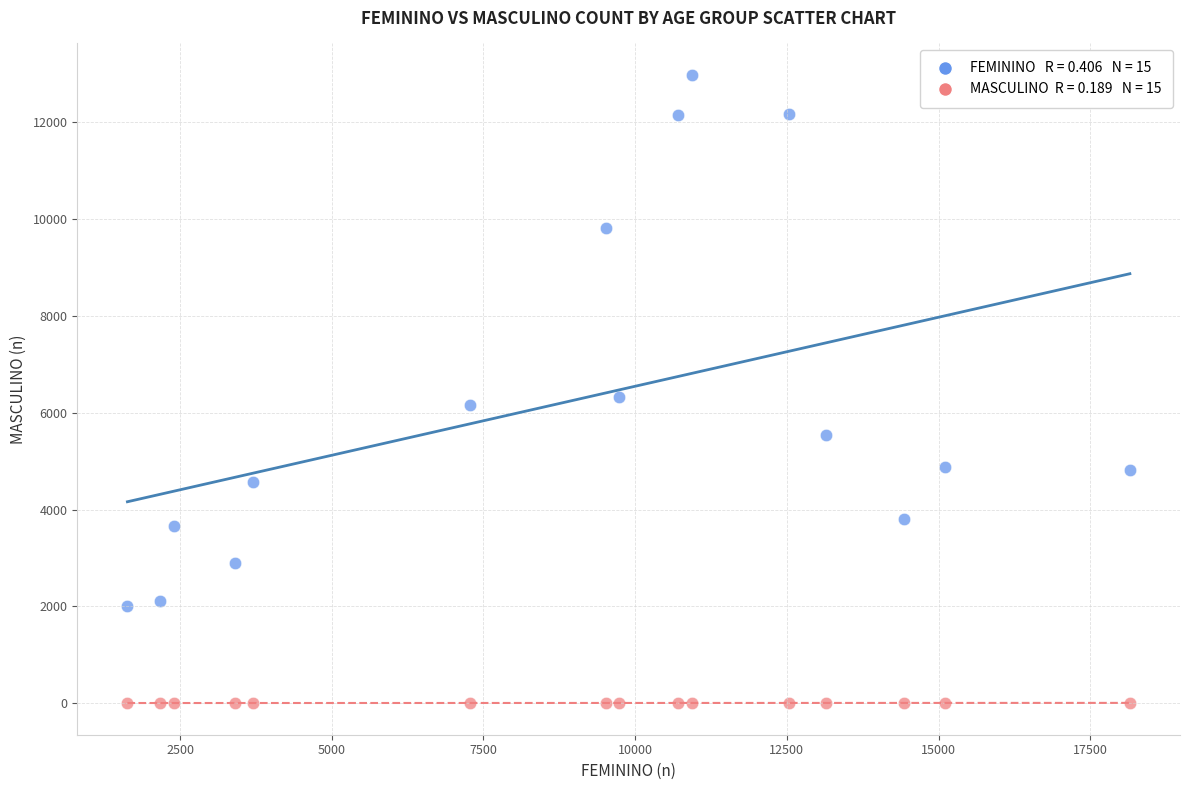

Across all data points, what is the range of X values (max minus min)?

16520